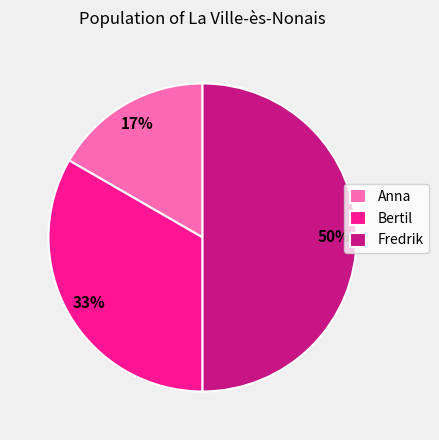

Which category has the biggest portion of the pie?

Fredrik